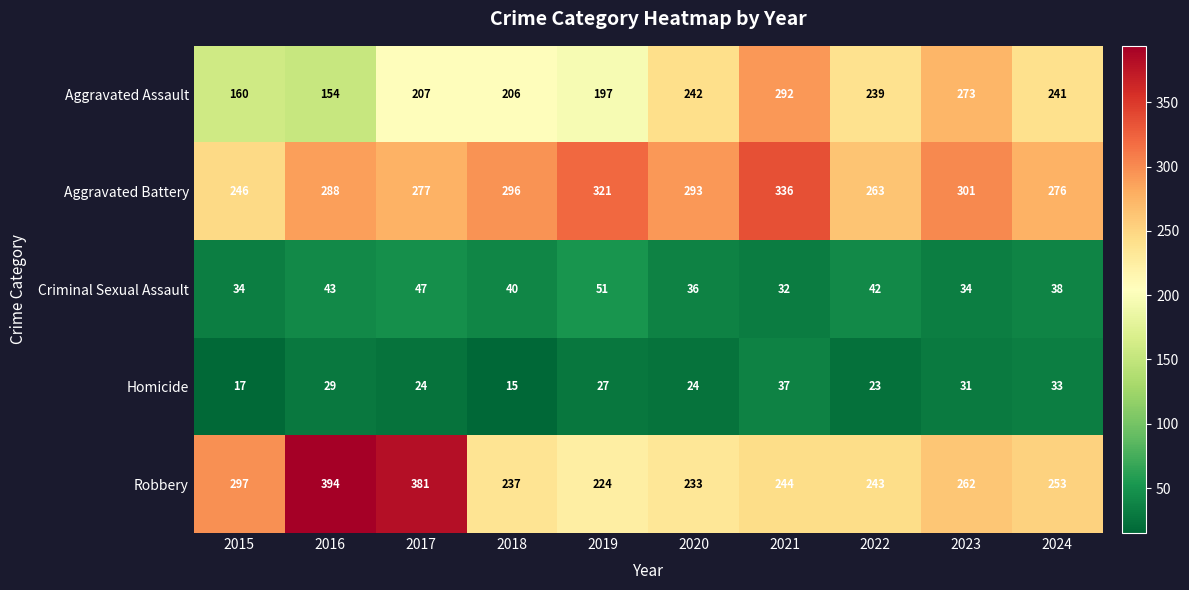

List the series in order of their peak value, highest first.

Robbery, Aggravated Battery, Aggravated Assault, Criminal Sexual Assault, Homicide